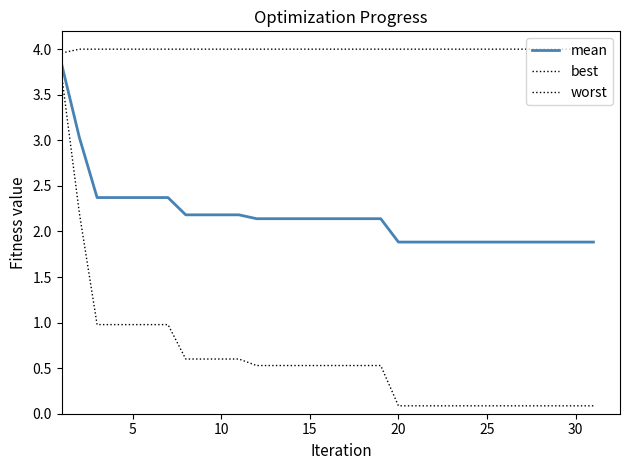

Which category has the highest value across all series?

5